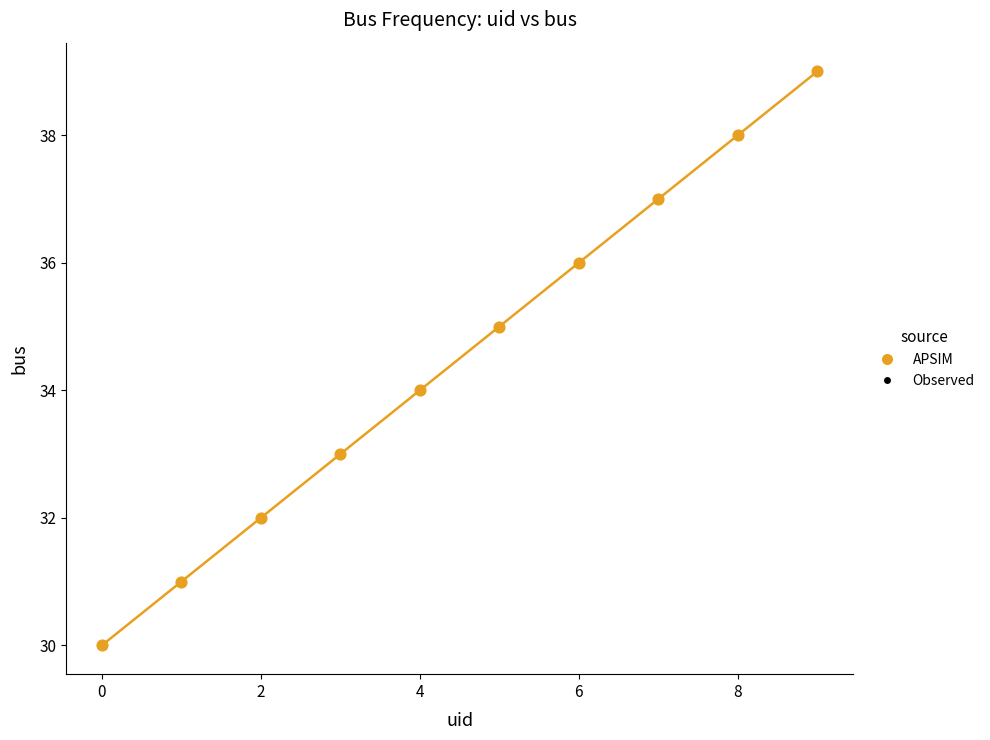

What is the range of Y values (max minus min)?

9